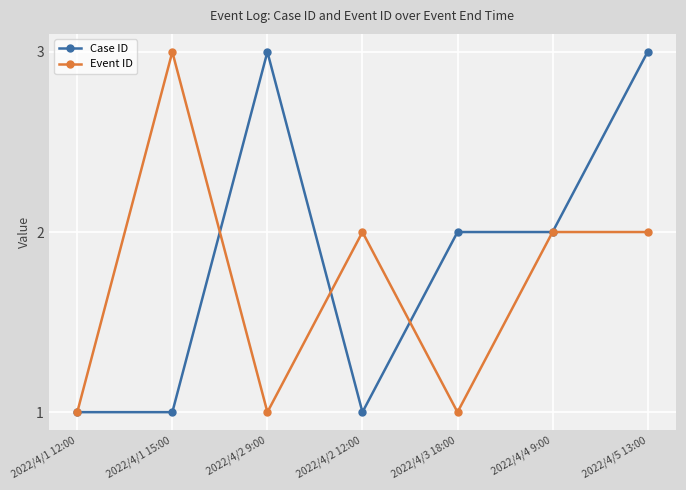

What is the value of the Case ID point at the 7th from the left?

3